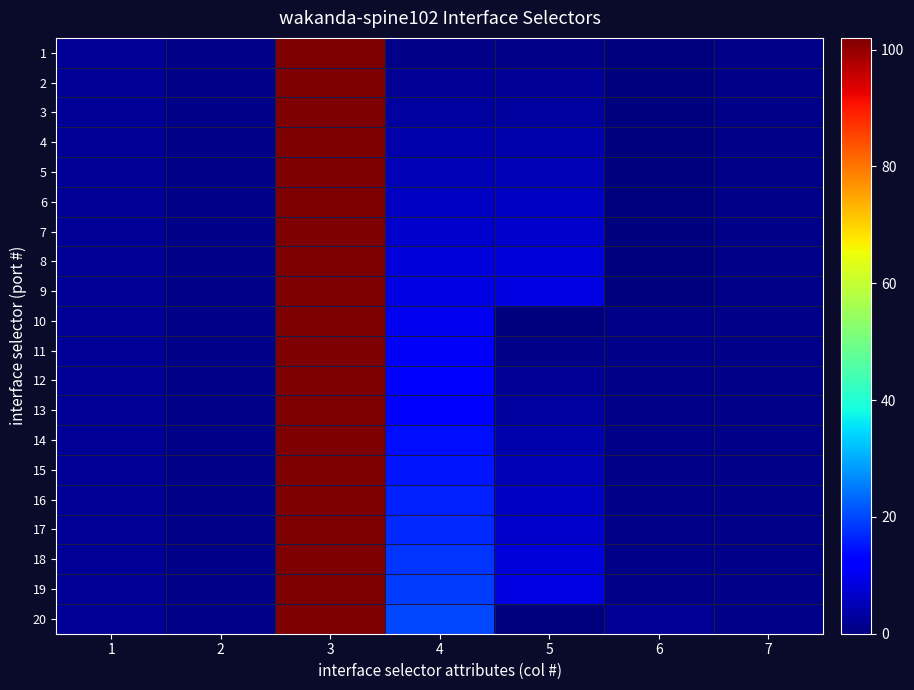

What is the greatest value displayed?

102